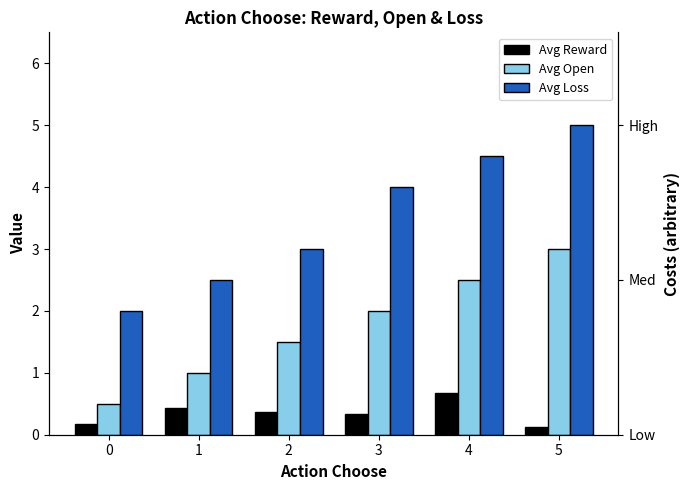

Is it true that Avg Loss equals 5.0 at 5?

True